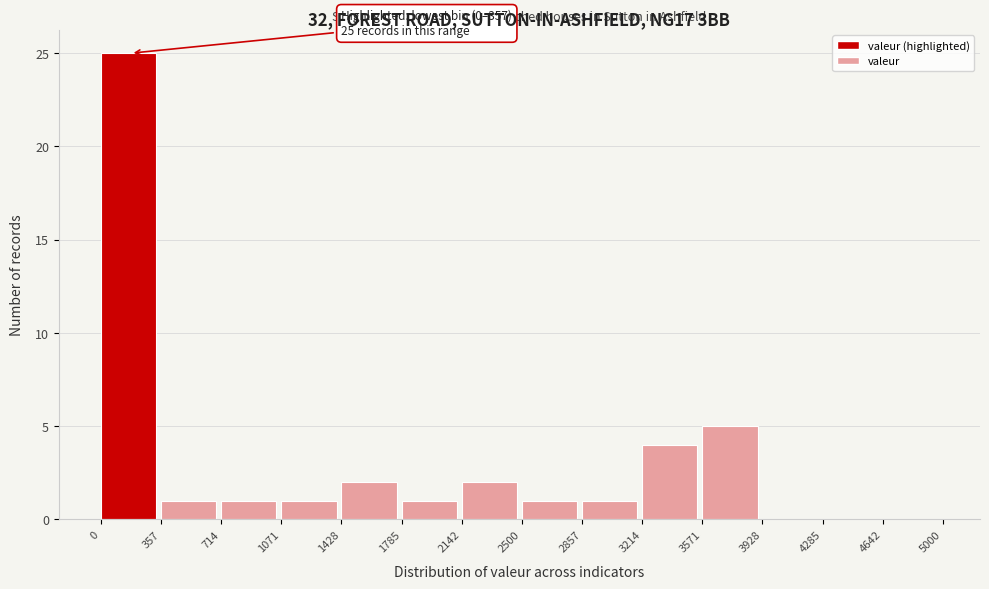

Which range on the x-axis has the tallest bar?

0 to 357